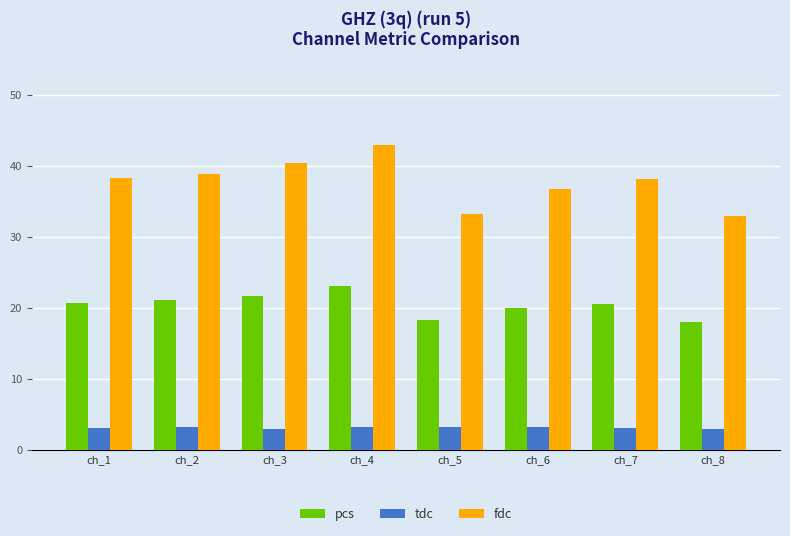

What is the difference between the highest and lowest values at ch_6?

33.5